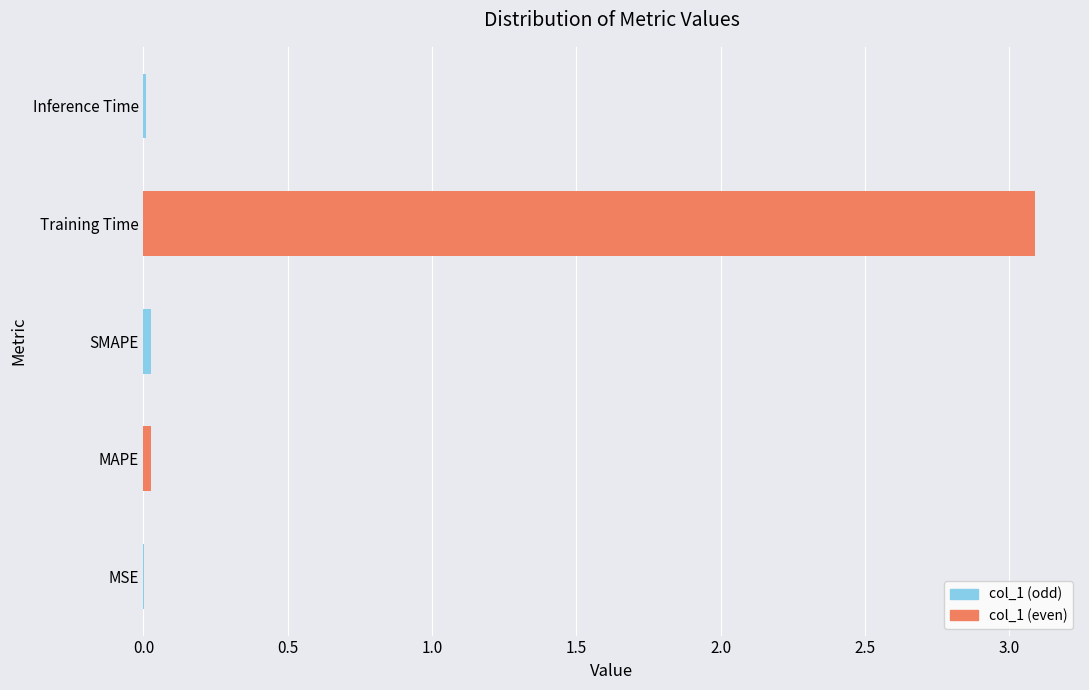

Which category has the highest value across all series?

Training Time